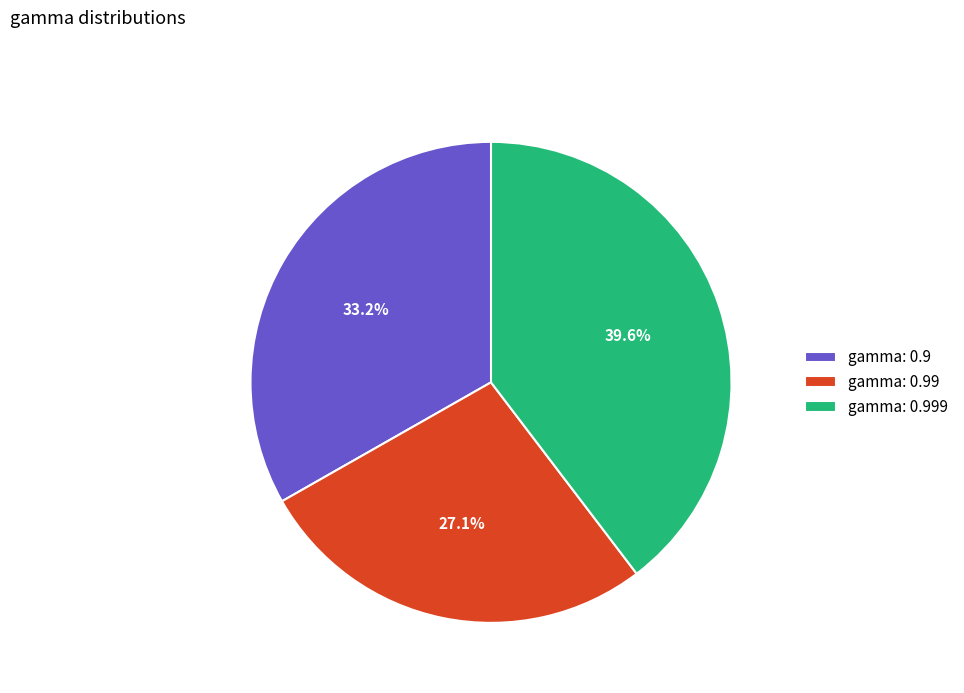

Does any single category account for the majority?

No